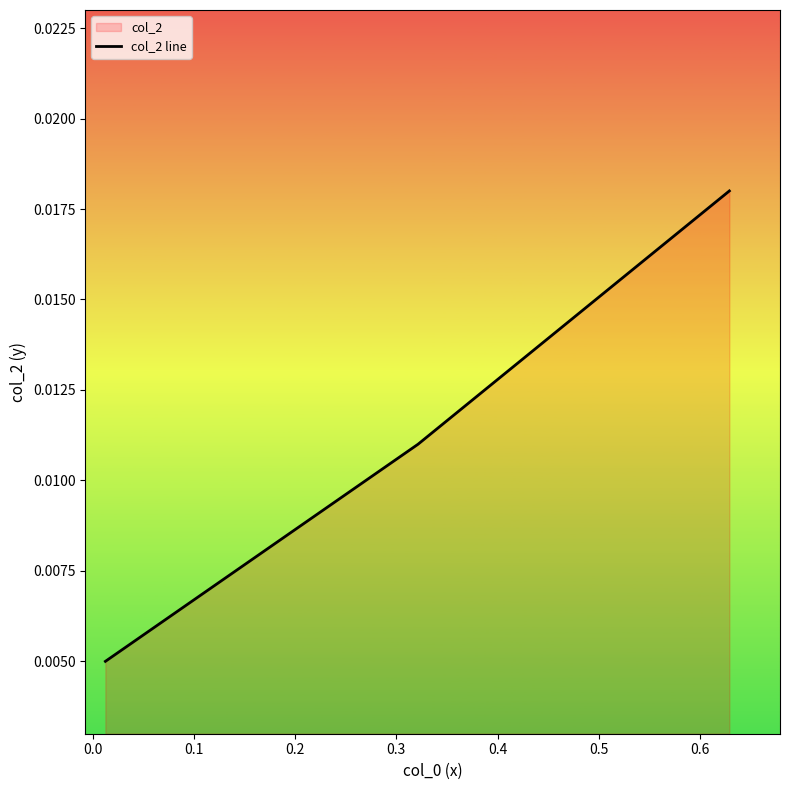

Count the values in the range 0 to 1.

4